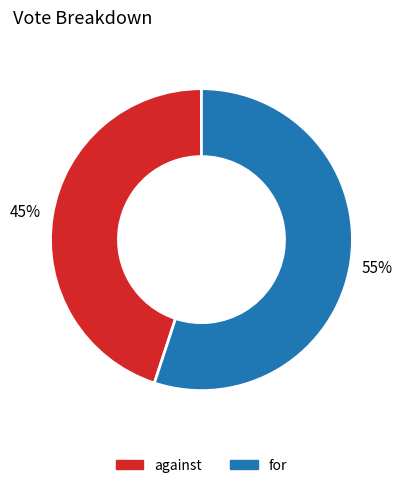

Approximately how many times larger is the value at for compared to against?

1.2